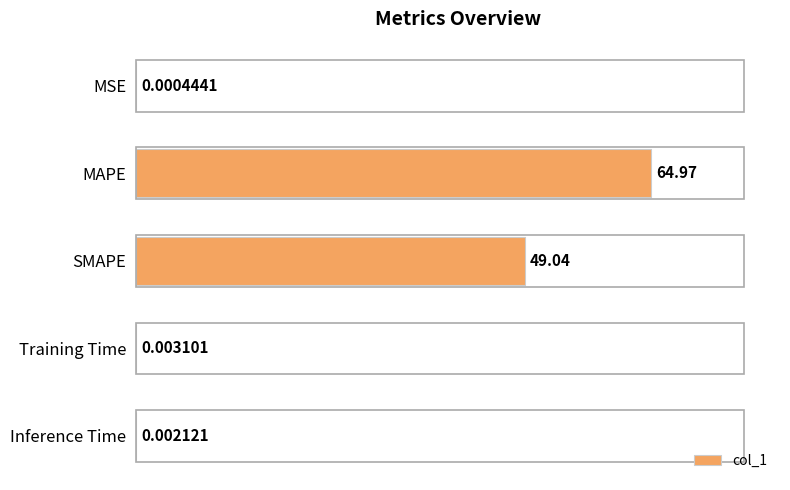

At which label is the value closest to 32?

SMAPE